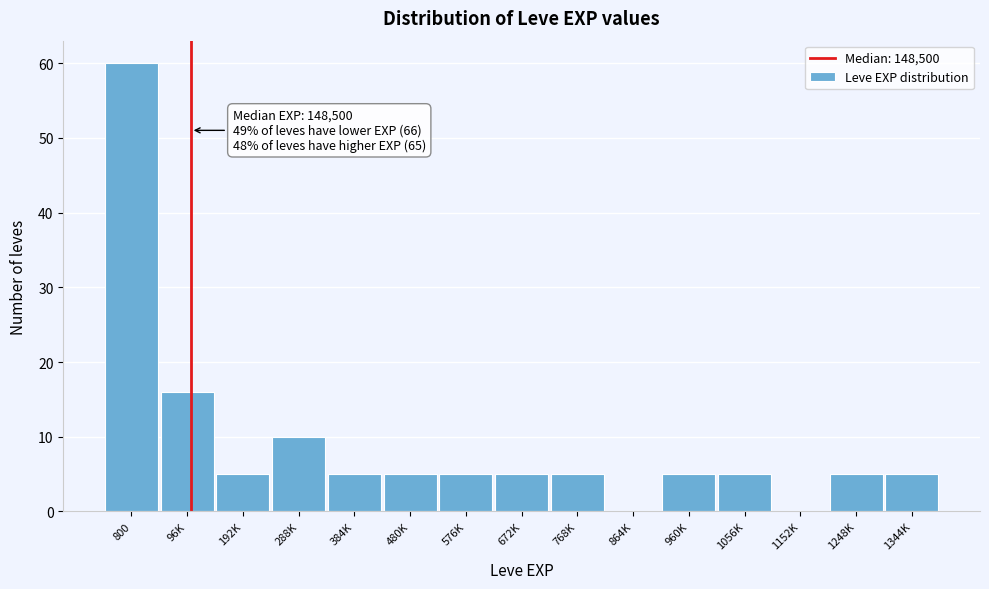

Reading left to right, list all the values displayed in this chart.

800=60	96K=16	192K=5	288K=10	384K=5	480K=5	576K=5	672K=5	768K=5	864K=0	960K=5	1056K=5	1152K=0	1248K=5	1344K=5